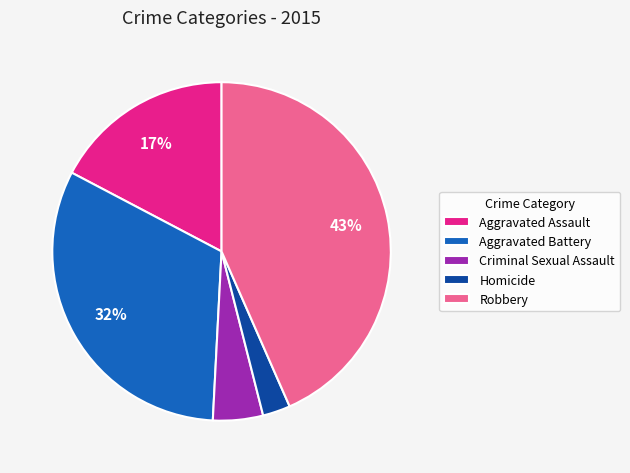

What percentage is the Robbery slice, to the nearest percent?

43%